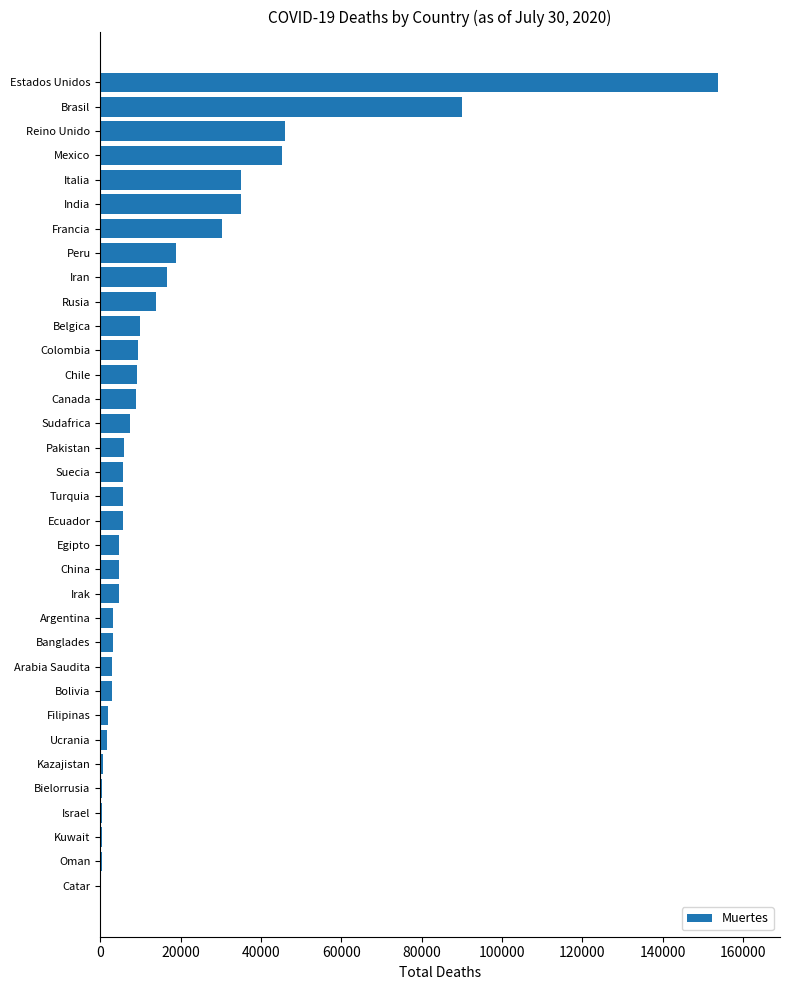

Are the bars horizontal?

Yes